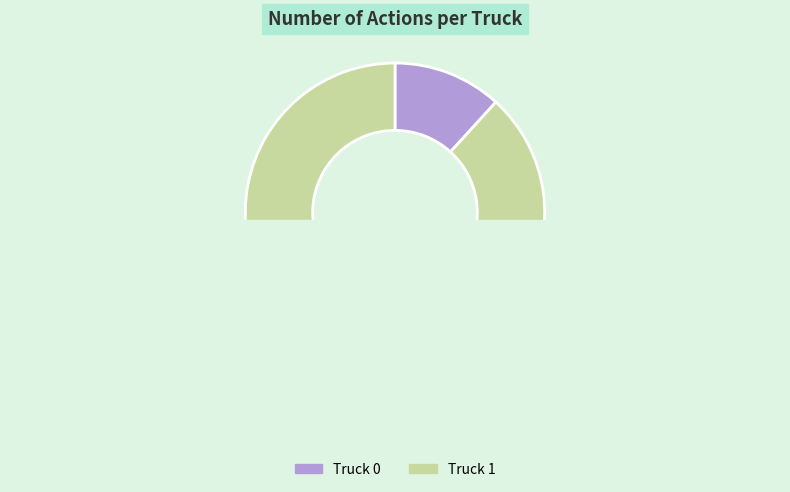

What is the largest slice in the pie chart?

Truck 1